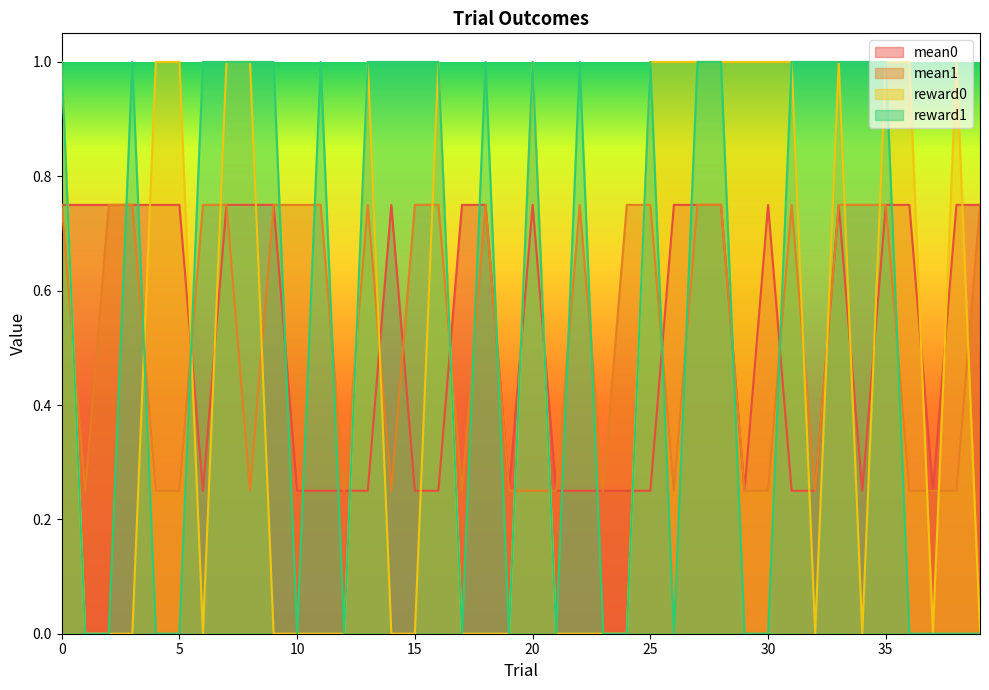

What is the value of the reward0 point at the 30th from the left?

1.0